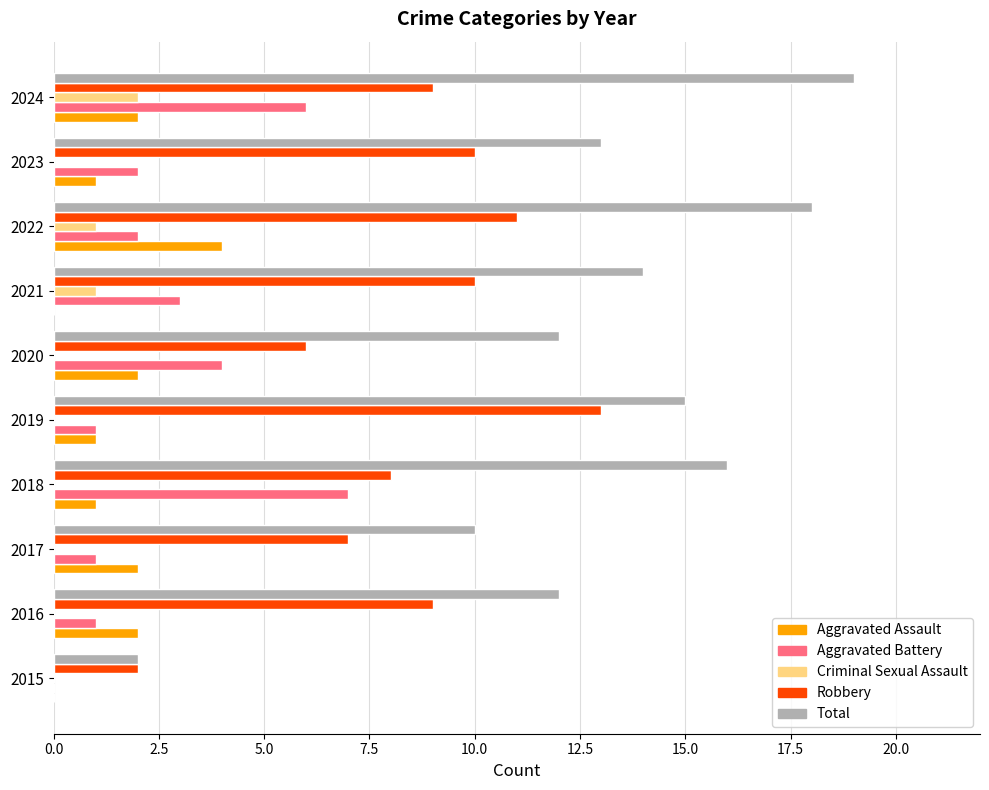

Is it true that Total equals 7 at 2023?

False